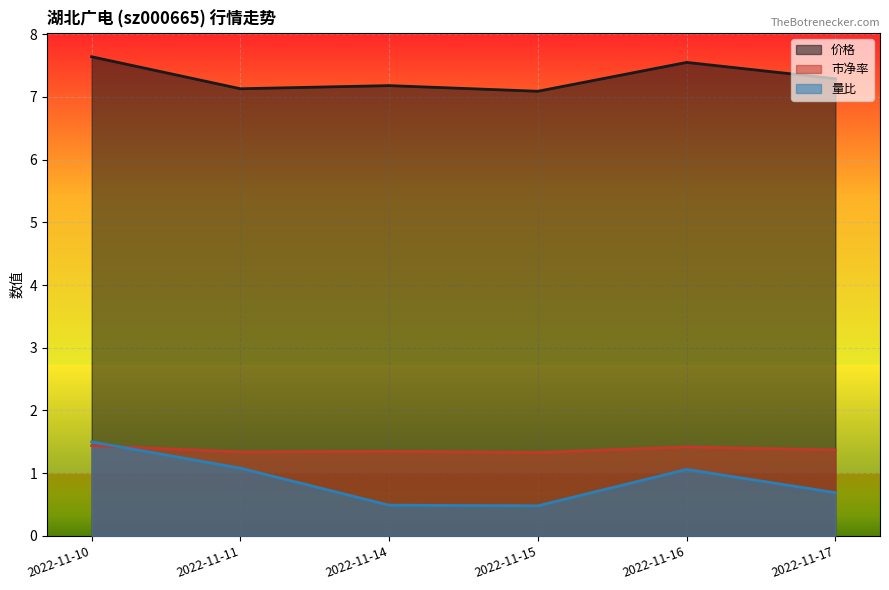

How many intersections are there between 市净率 and 量比?

1